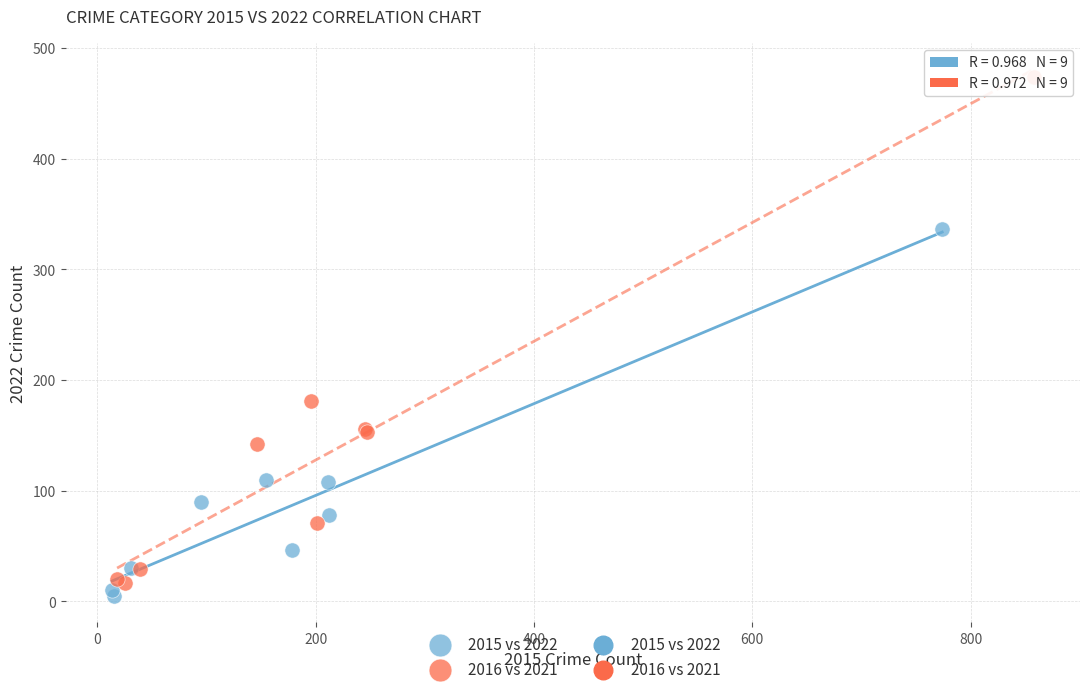

Which series has the largest Y range (max minus min)?

2016 vs 2021